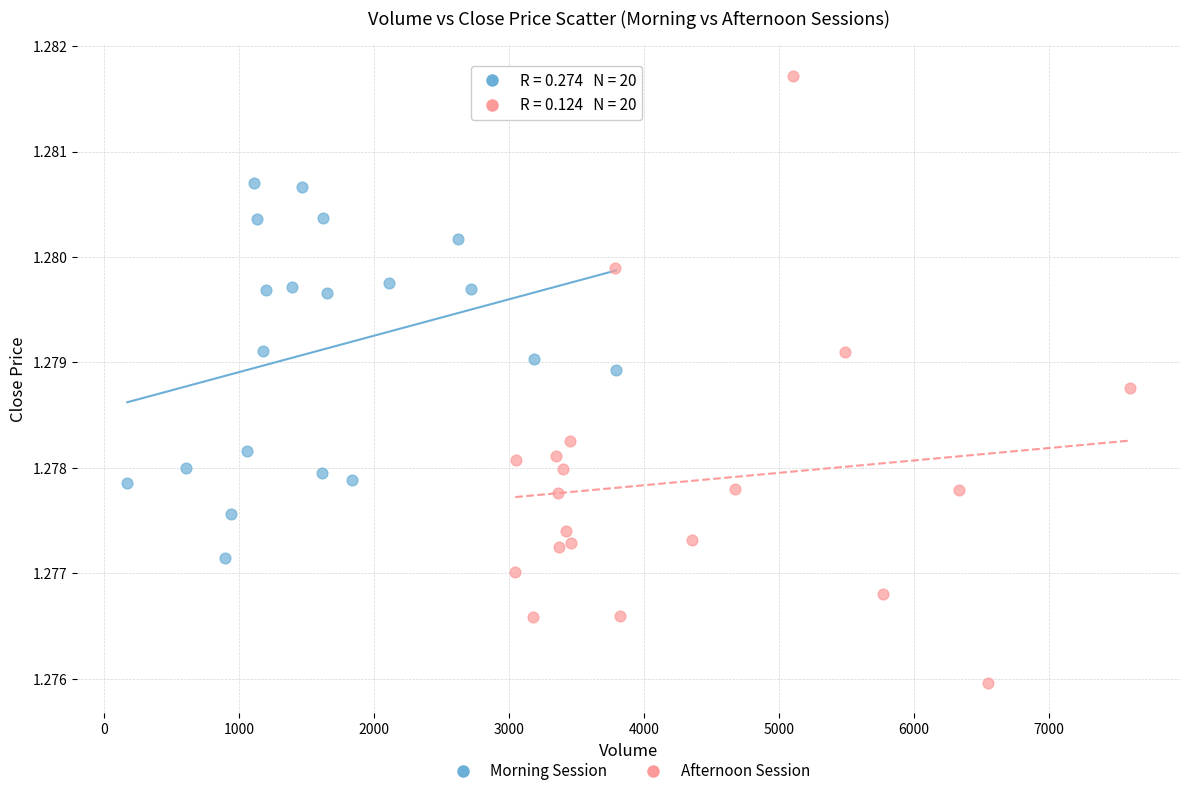

Which series reaches the maximum Y coordinate?

Afternoon Session